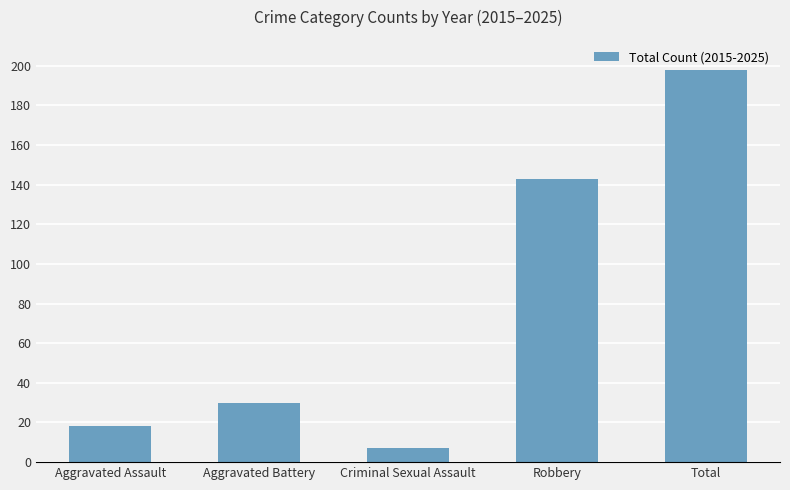

How many series are shown in this chart?

1